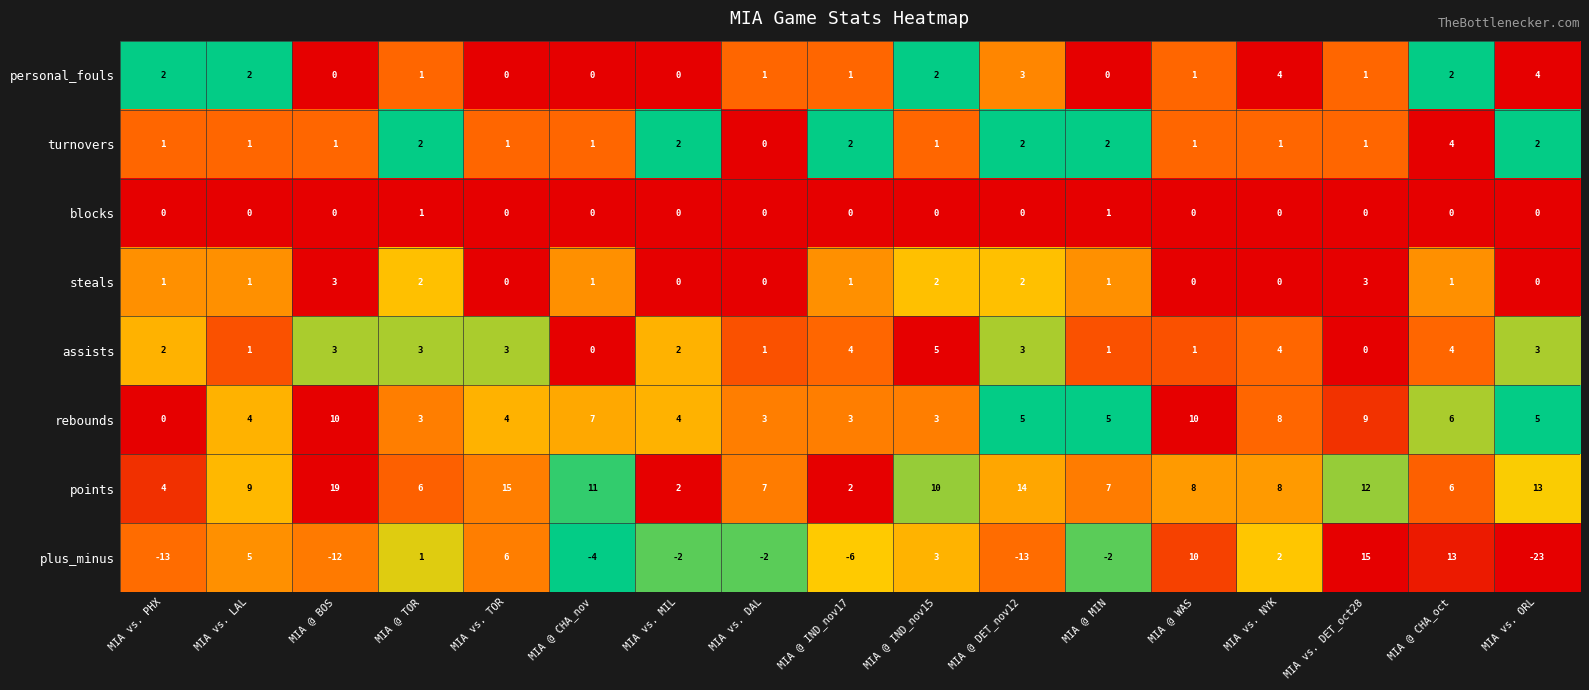

What is the sum of all personal_fouls values?

24